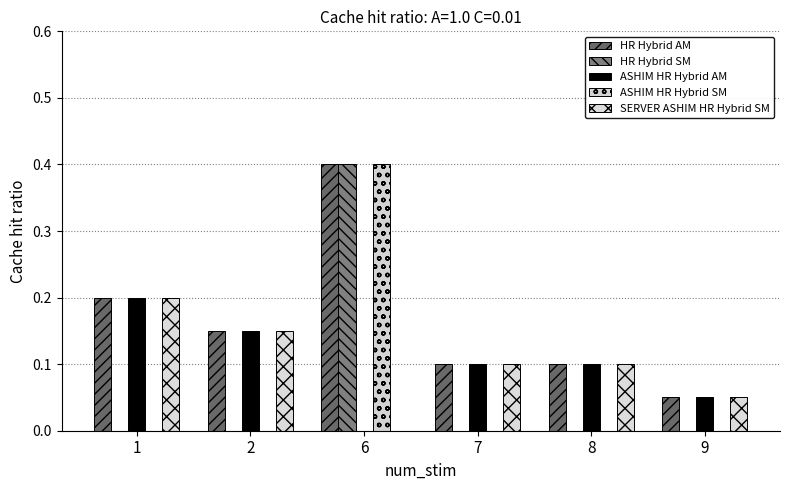

What is the value of the HR Hybrid AM bar at the 2nd from the left?

0.1